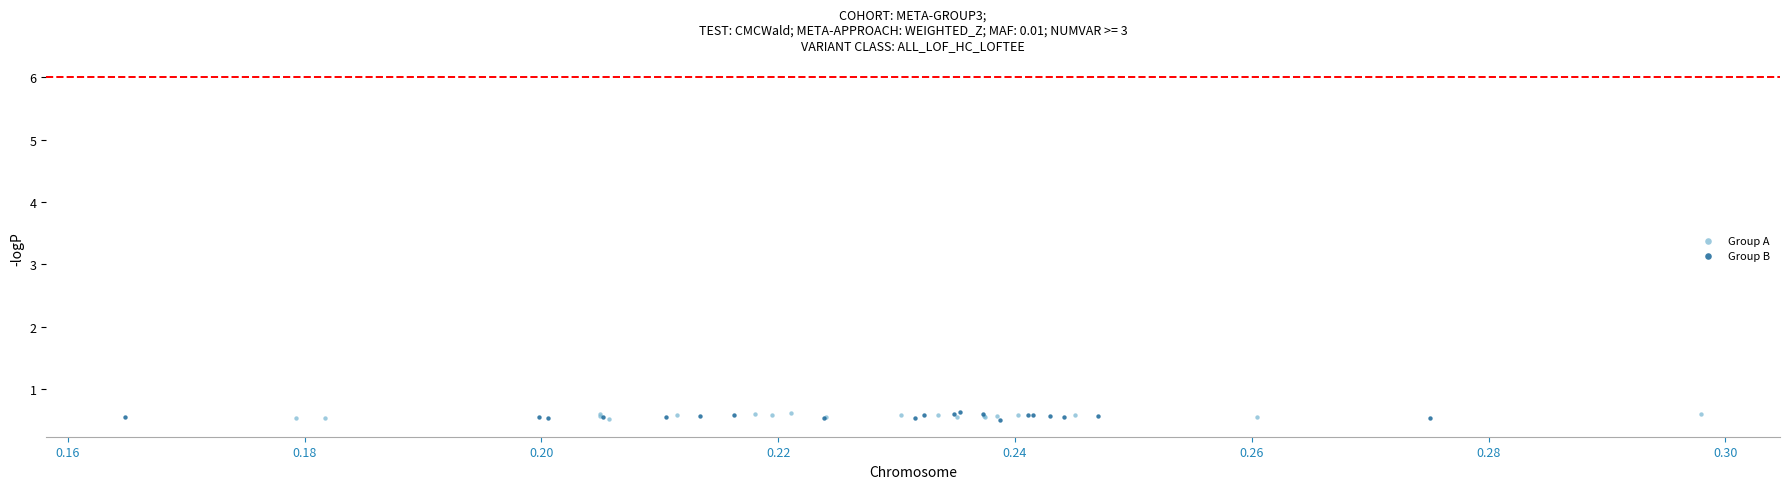

What are all the series names shown in the legend?

Group A, Group B